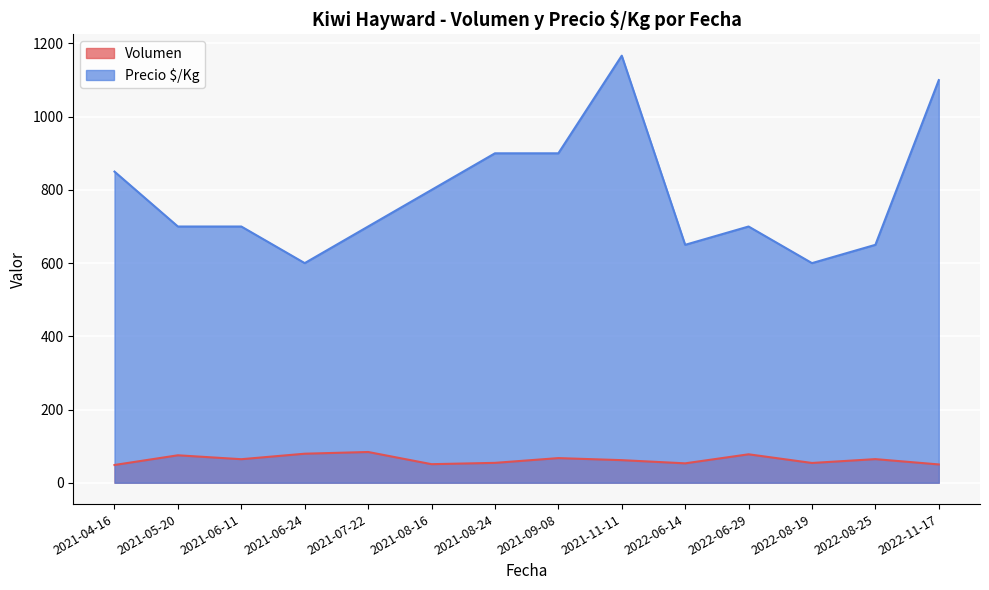

Does the chart display data point markers on the line(s)?

No